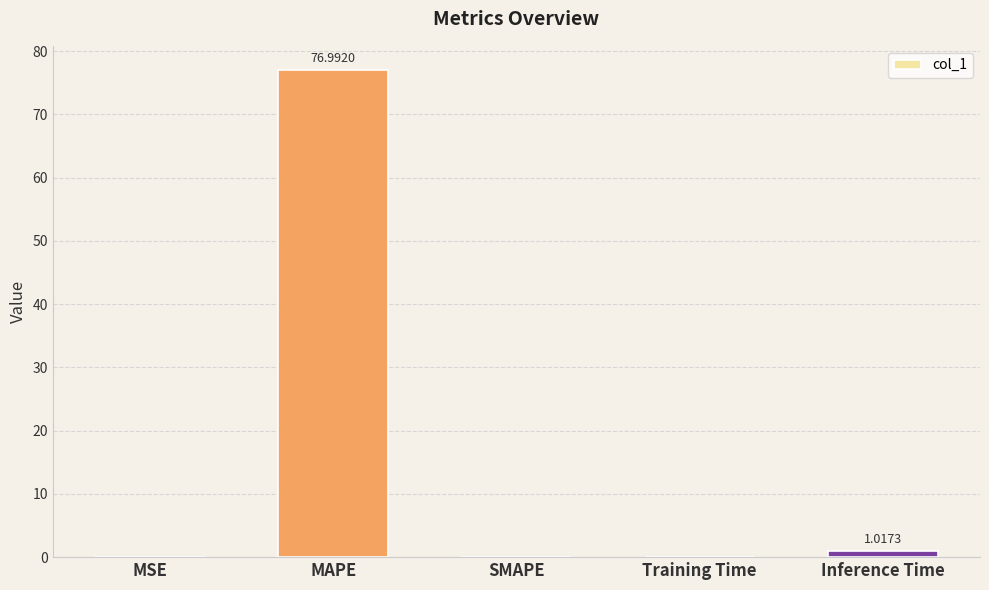

How many data points does each series have?

5